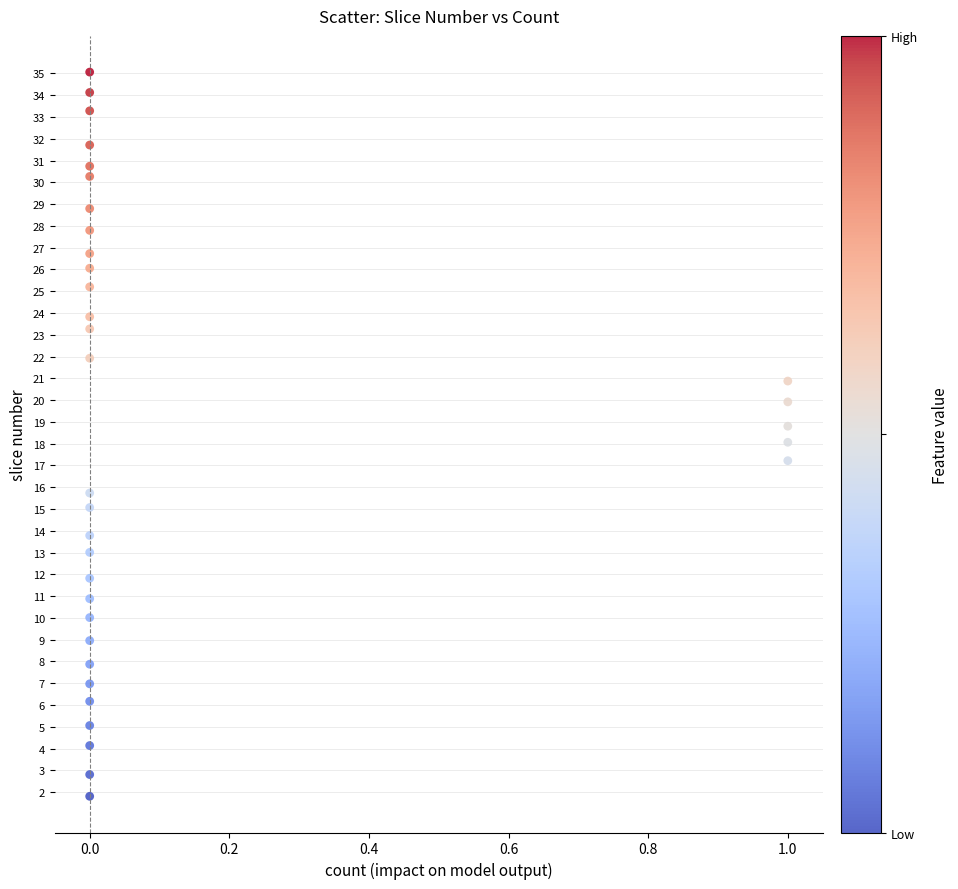

What is the range of X values (max minus min)?

1.0